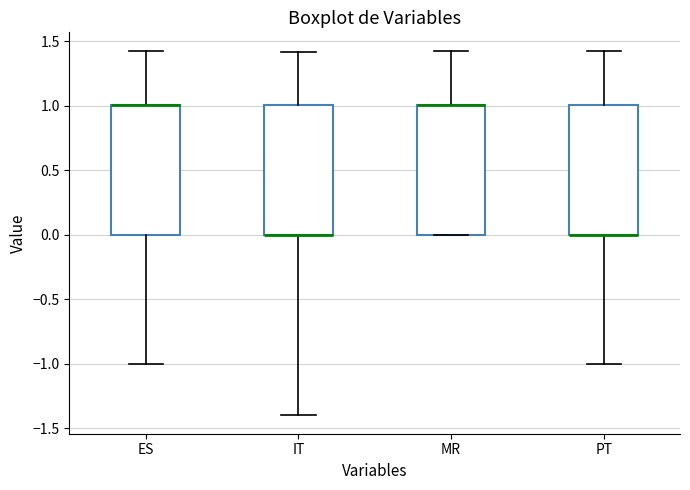

Where is the lower edge of the box for IT on the y-axis? The values are not printed on the chart, so give them approximately, as read against the axis.

0.00